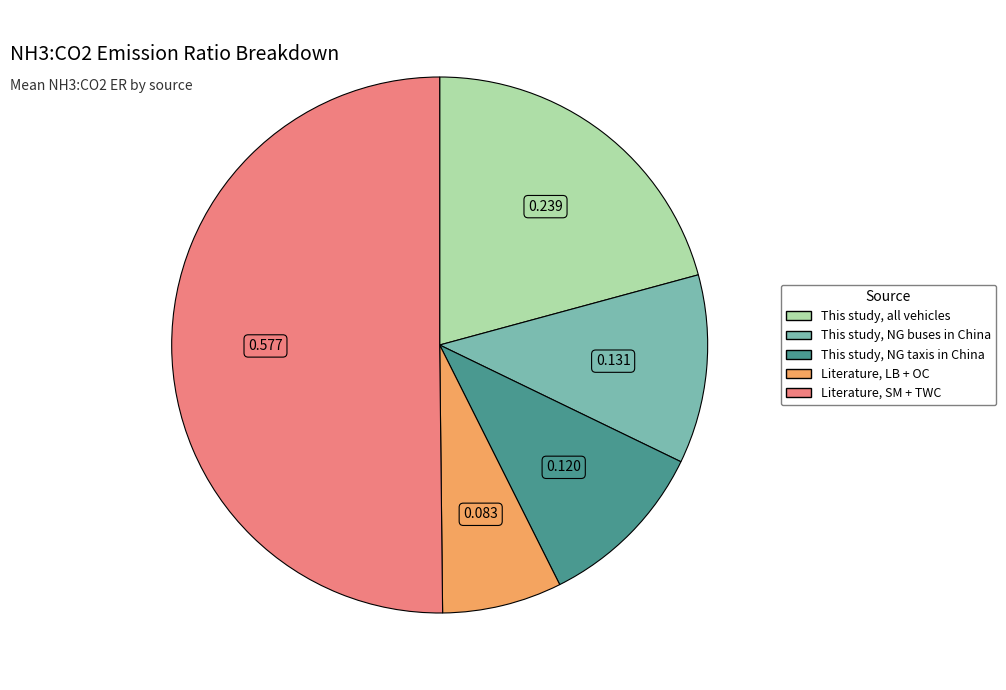

What is the smallest slice in the pie chart?

Literature, LB + OC